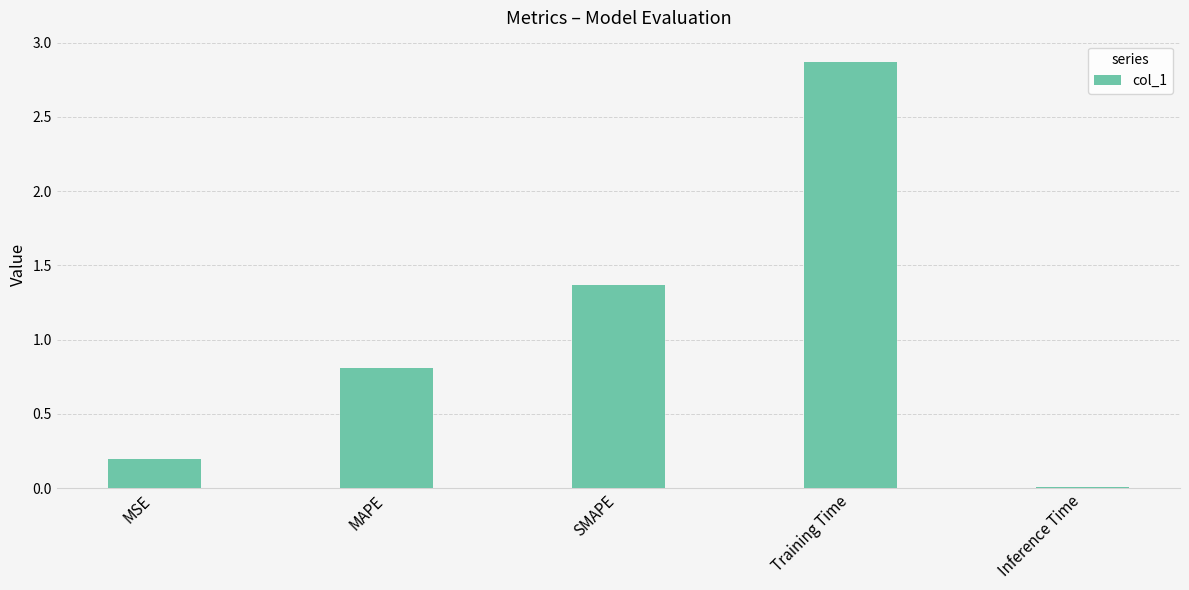

The value at MSE is 0.1. True or false?

False